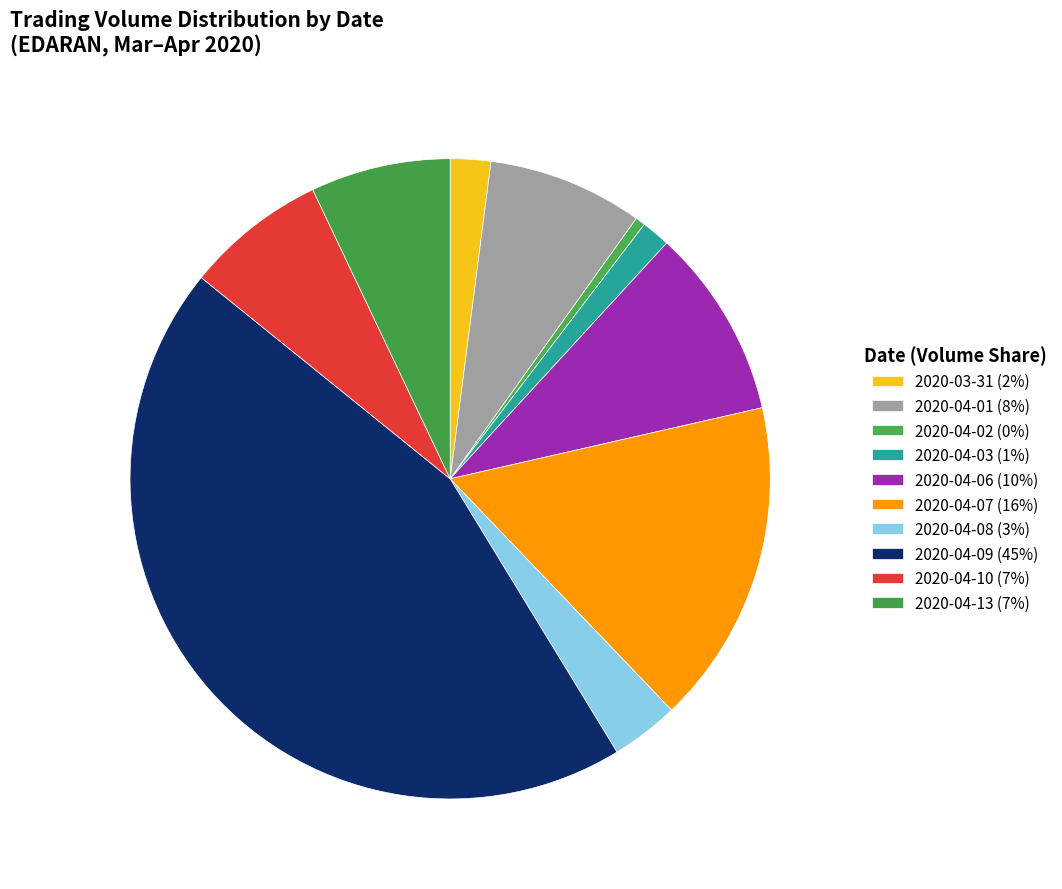

To the nearest percent, what is the difference between the largest and smallest slice percentages?

44%